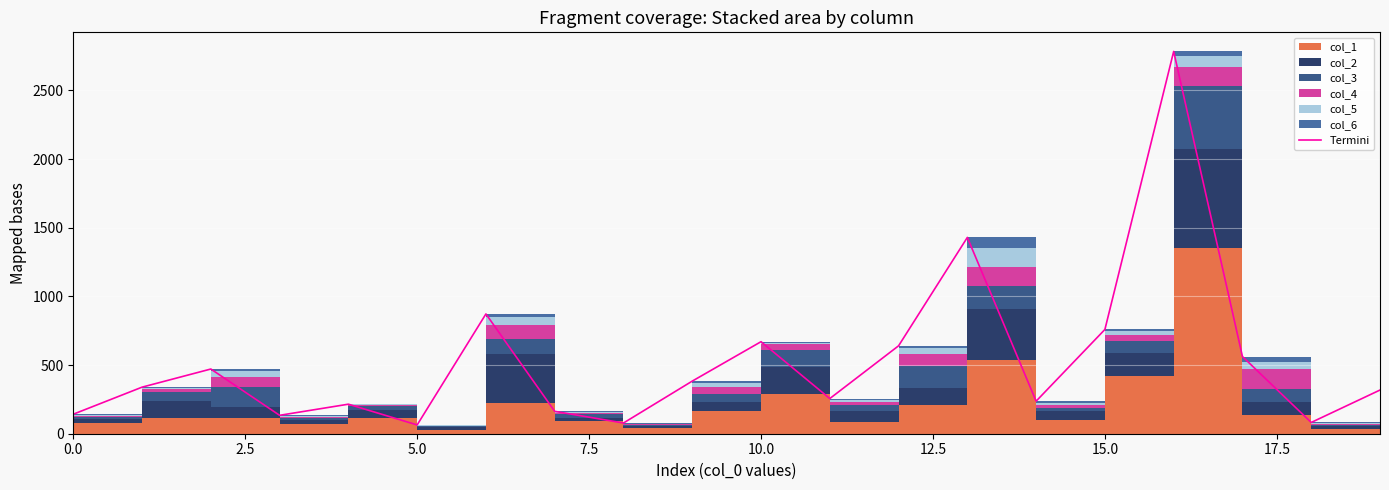

Is it true that the value at 2.5 is 339?

True